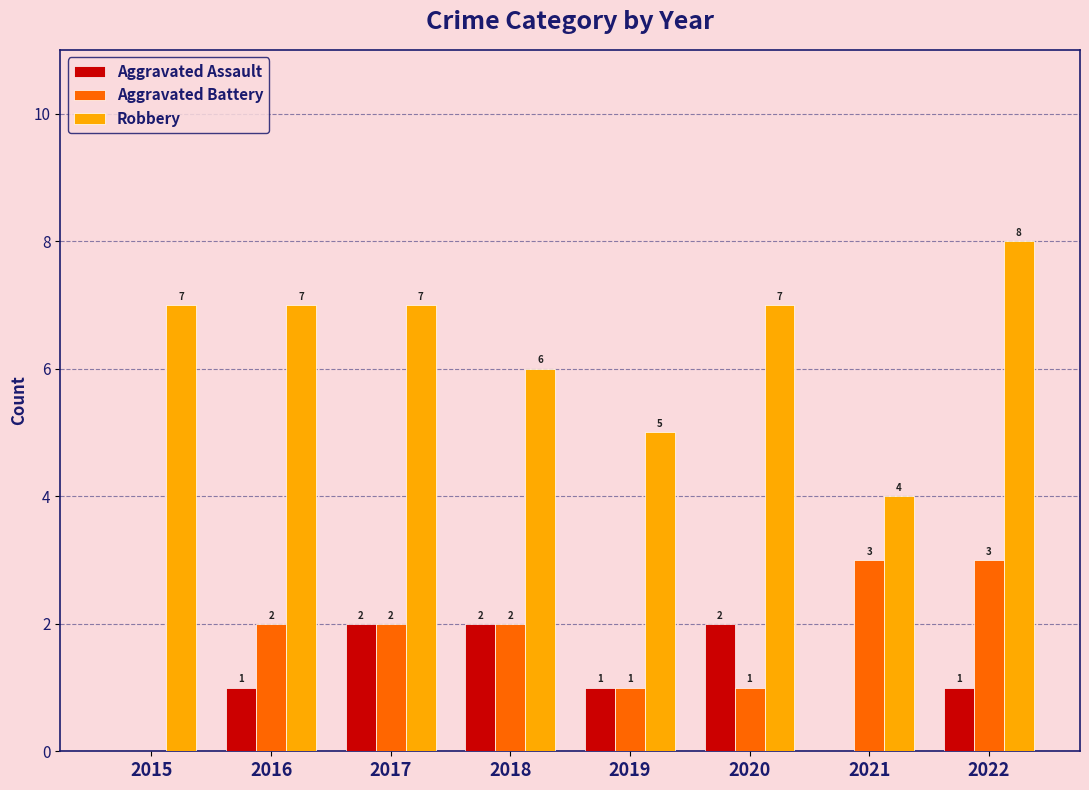

How many Aggravated Battery values are between 1 and 3?

7